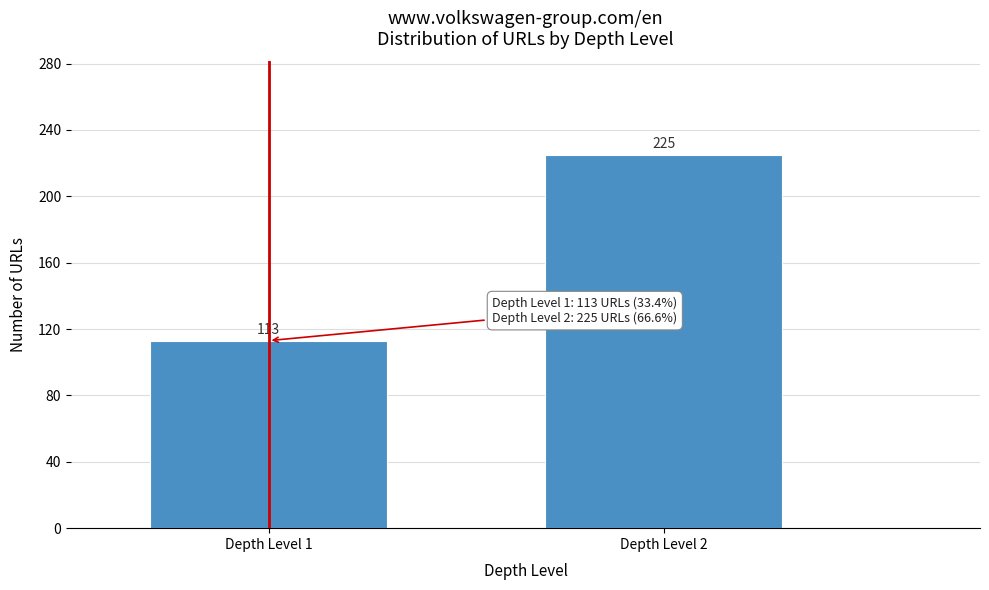

Reading right to left, extract all data points from this chart.

225	113